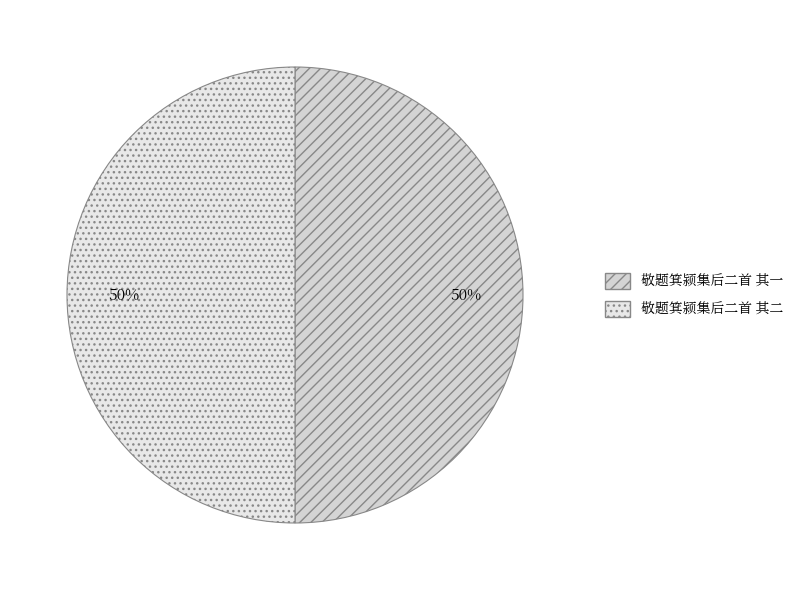

Do 敬题箕颍集后二首 其二 and 敬题箕颍集后二首 其一 together represent more than half of the pie?

Yes